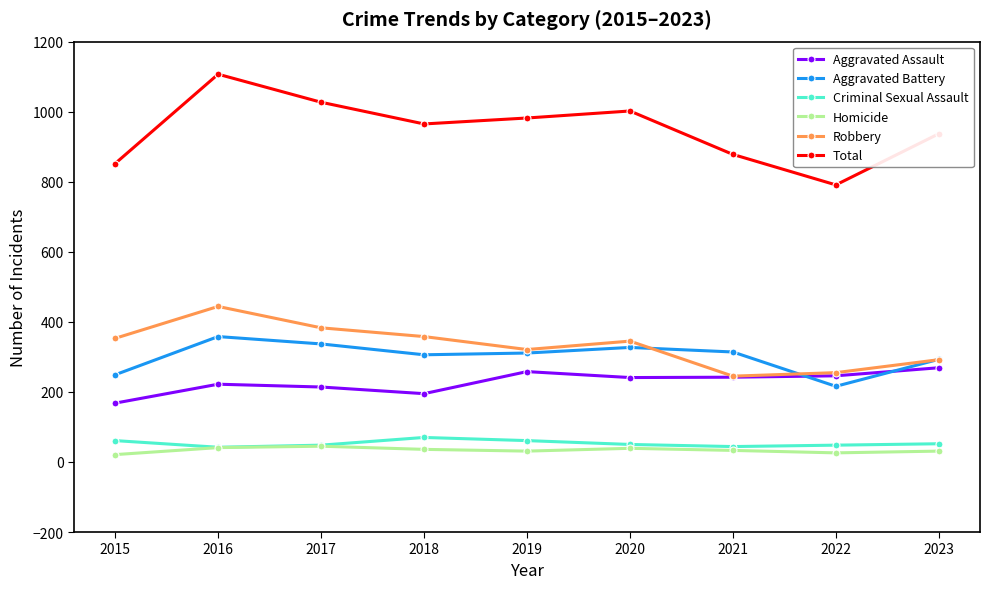

What is the approximate value of Homicide at 2022, to the nearest 5?

25